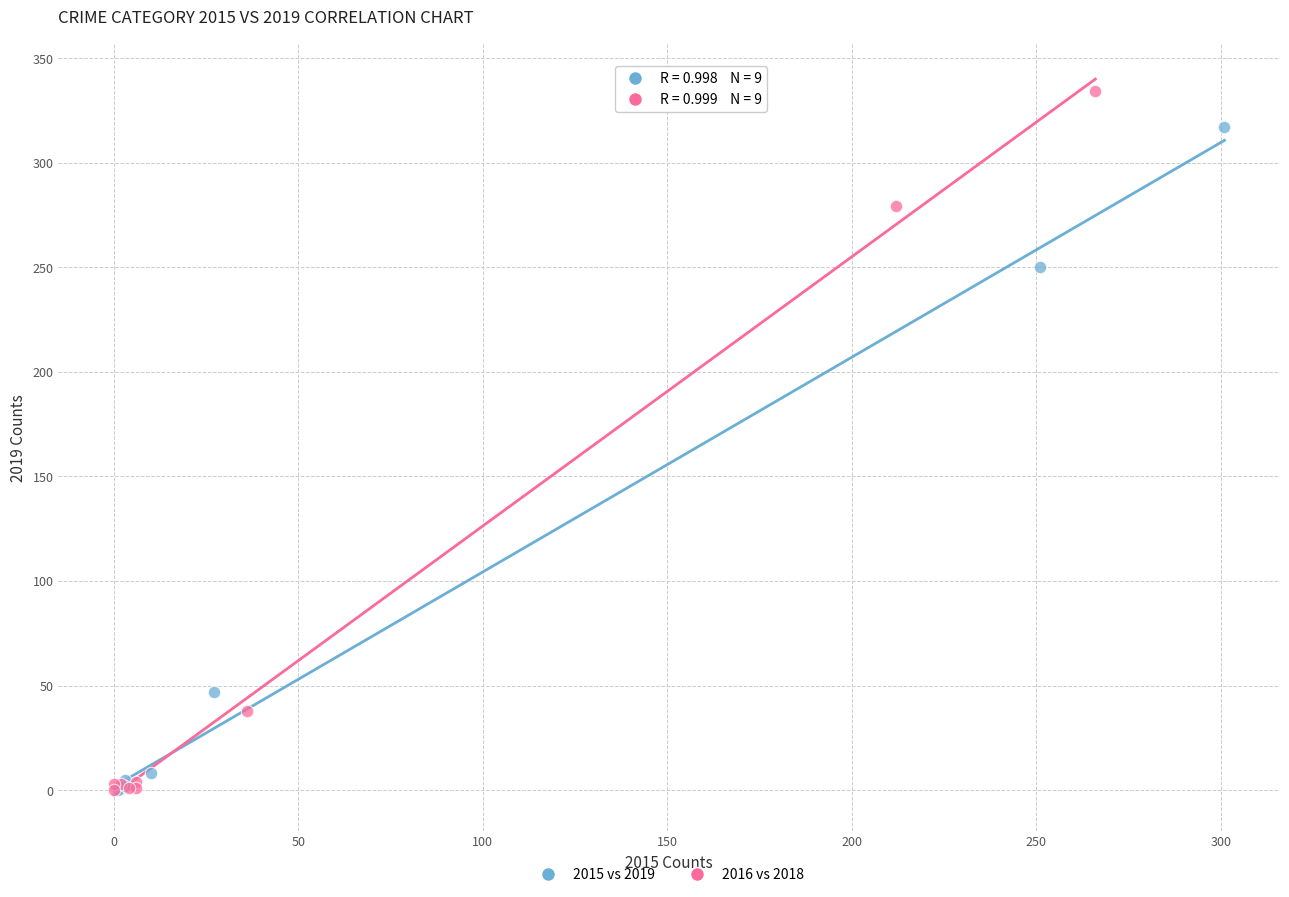

Which series reaches the maximum Y coordinate?

2016 vs 2018